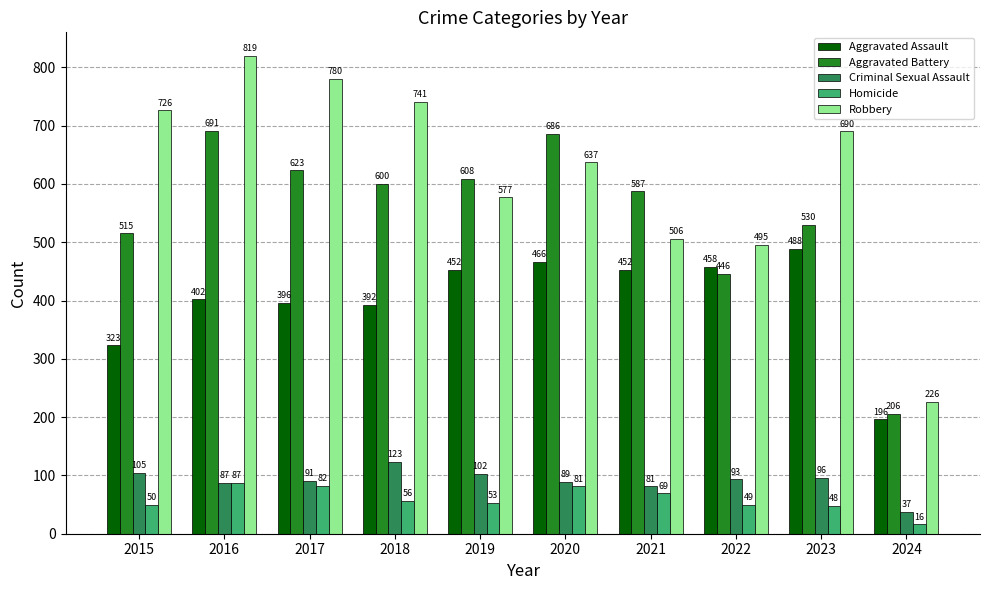

Count the number of data series in this chart.

5